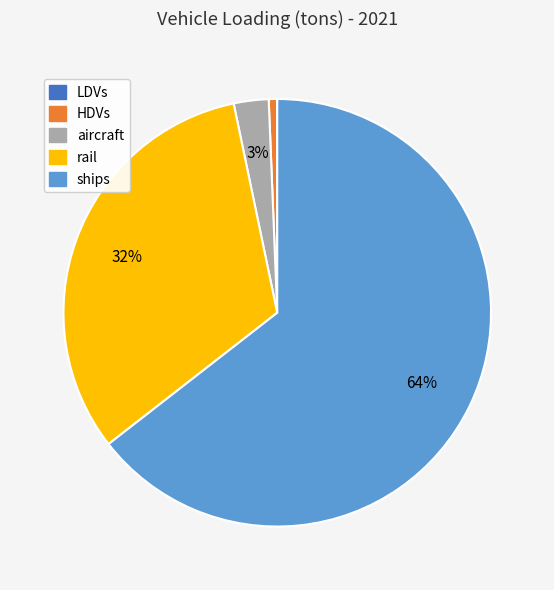

True or false: rail accounts for 32% of the total.

True